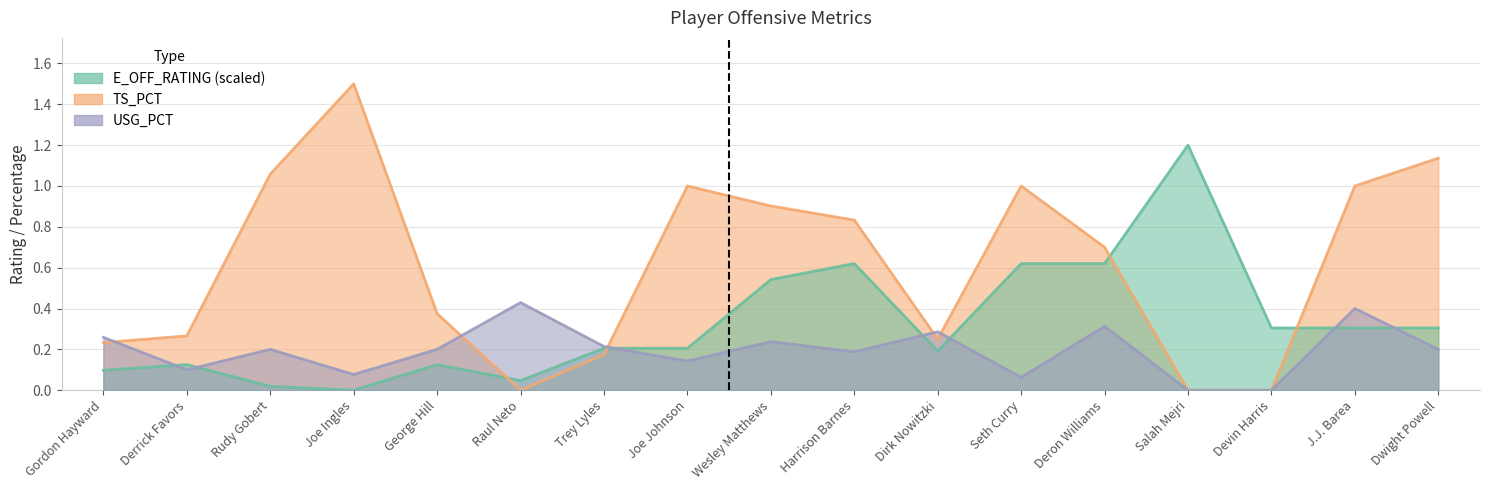

Reading left to right, extract all data points from this chart.

USG_PCT: Gordon Hayward=0.3	Derrick Favors=0.1	Rudy Gobert=0.2	Joe Ingles=0.1	George Hill=0.2	Raul Neto=0.4	Trey Lyles=0.2	Joe Johnson=0.1	Wesley Matthews=0.2	Harrison Barnes=0.2	Dirk Nowitzki=0.3	Seth Curry=0.1	Deron Williams=0.3	Salah Mejri=0.0	Devin Harris=0.0	J.J. Barea=0.4	Dwight Powell=0.2
TS_PCT: Gordon Hayward=0.2	Derrick Favors=0.3	Rudy Gobert=1.1	Joe Ingles=1.5	George Hill=0.4	Raul Neto=0.0	Trey Lyles=0.2	Joe Johnson=1.0	Wesley Matthews=0.9	Harrison Barnes=0.8	Dirk Nowitzki=0.2	Seth Curry=1.0	Deron Williams=0.7	Salah Mejri=0.0	Devin Harris=0.0	J.J. Barea=1.0	Dwight Powell=1.1
E_OFF_RATING: Gordon Hayward=0.1	Derrick Favors=0.1	Rudy Gobert=0.0	Joe Ingles=0.0	George Hill=0.1	Raul Neto=0.0	Trey Lyles=0.2	Joe Johnson=0.2	Wesley Matthews=0.5	Harrison Barnes=0.6	Dirk Nowitzki=0.2	Seth Curry=0.6	Deron Williams=0.6	Salah Mejri=1.2	Devin Harris=0.3	J.J. Barea=0.3	Dwight Powell=0.3